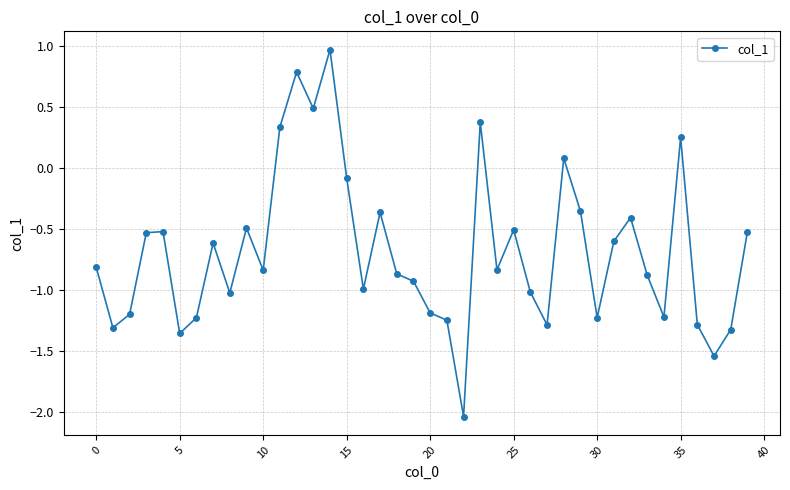

What is the average value?

-0.7